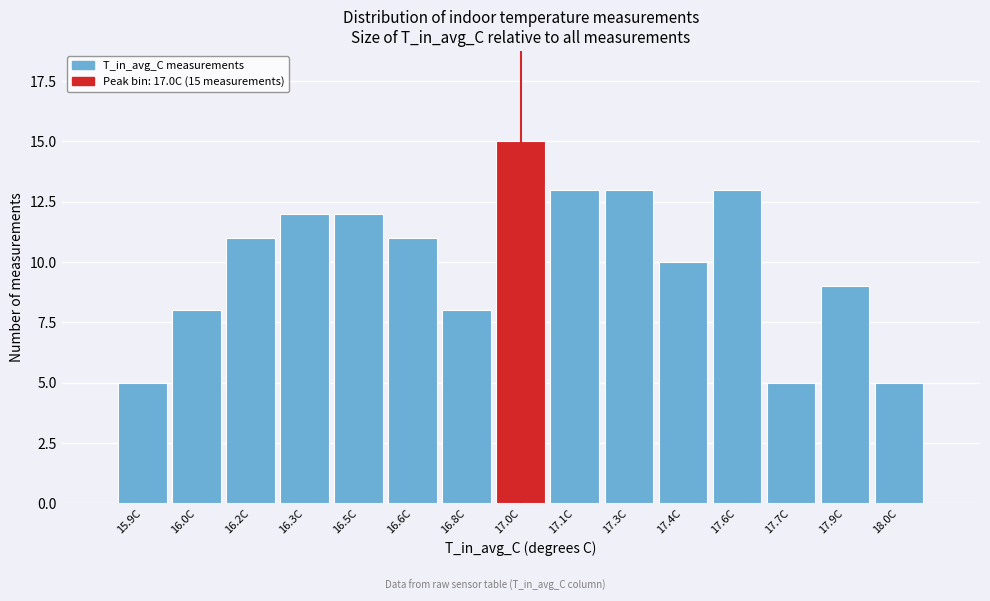

Reading left to right, list all the values displayed in this chart.

5	8	11	12	12	11	8	15	13	13	10	13	5	9	5